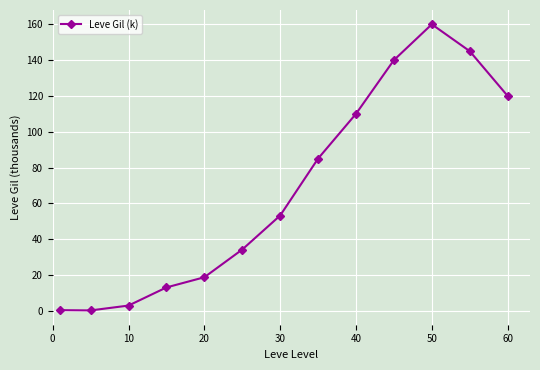

True or false: there are more than 0 points higher than both neighbors.

True